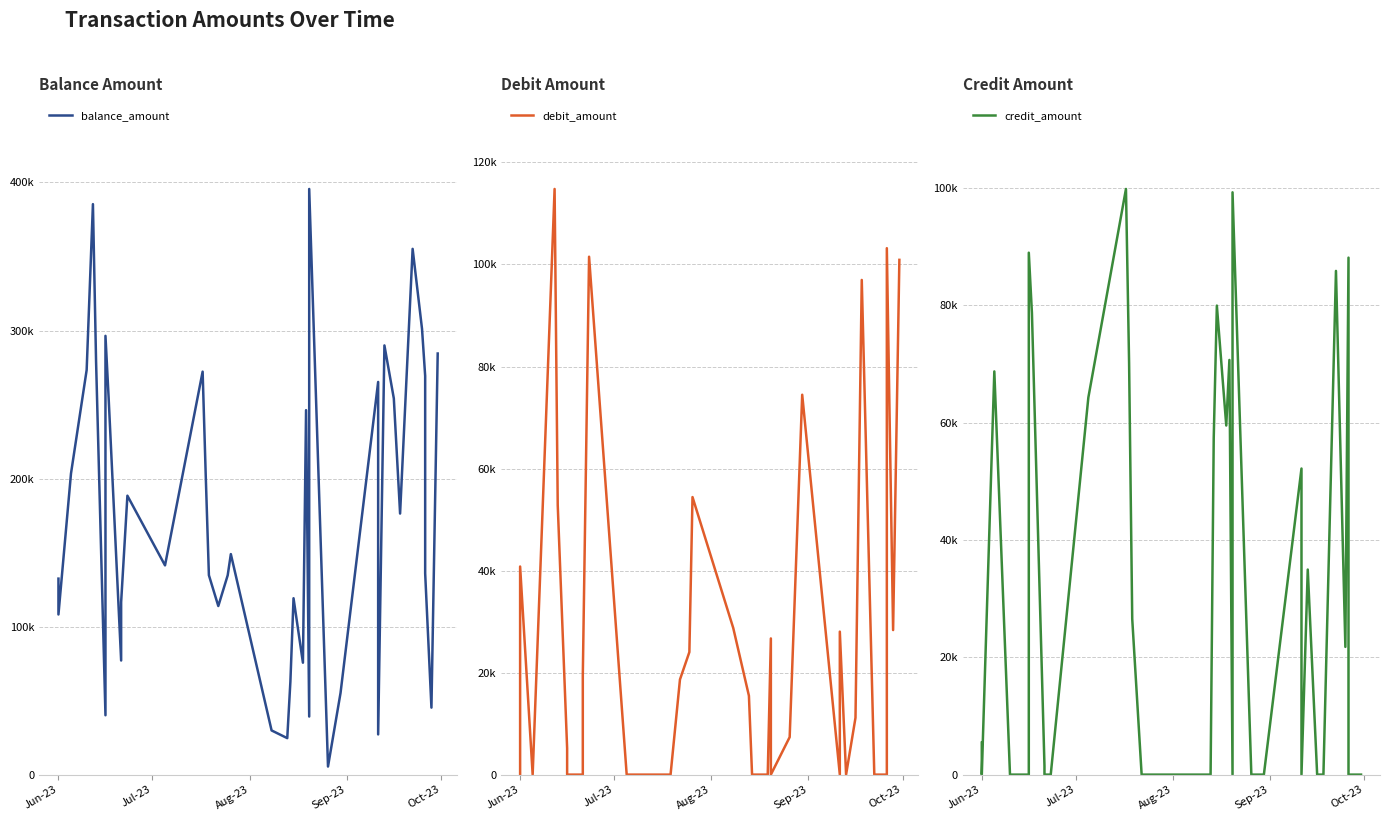

Reading right to left, what are all the values shown in this chart?

balance_amount: 284453	45251	135966	269326	301021	355157	176340	254109	289928	27156	265254	55185	5456	395613	39232	246189	75598	119152	62789	24641	29847	148963	134664	113877	134701	201447	272214	141336	188405	116519	77082	254986	296390	40094	279258	385360	273312	203370	108169	132393
debit_amount: 100907	28335	103196	0	0	0	96972	11145	0	28029	0	74468	7351	0	26697	0	0	0	0	15453	28738	54407	24021	18645	0	0	0	0	101523	19447	0	0	0	5157	52840	114806	81845	0	40794	0
credit_amount: 0	0	0	88092	21763	85831	0	0	34942	0	52158	0	0	99223	0	70657	59485	79920	57333	0	0	0	0	0	26532	70117	99795	64254	0	0	1484	78646	88935	0	0	0	0	68706	0	5442